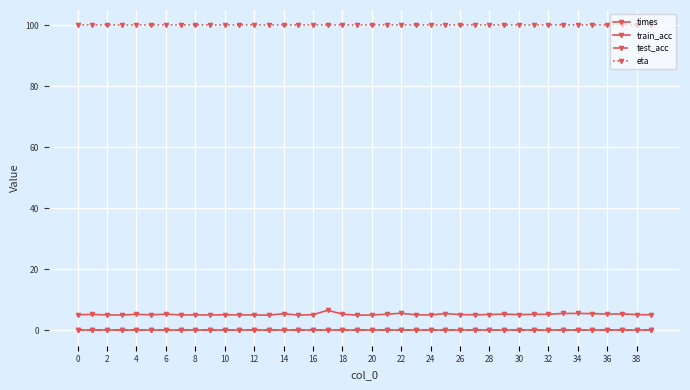

Does the chart have visible grid lines?

Yes